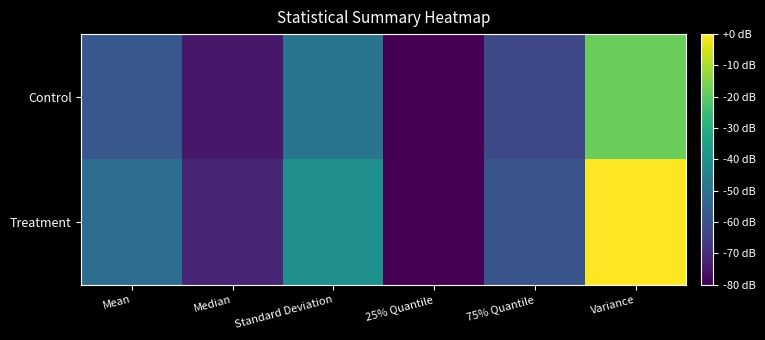

Reading right to left, extract all data points from this chart.

Control: Variance=8.2	75% Quantile=2.3	25% Quantile=0.0	Standard Deviation=4.1	Median=0.7	Mean=2.9
Treatment: Variance=10.6	75% Quantile=2.8	25% Quantile=0.0	Standard Deviation=5.3	Median=1.1	Mean=3.8